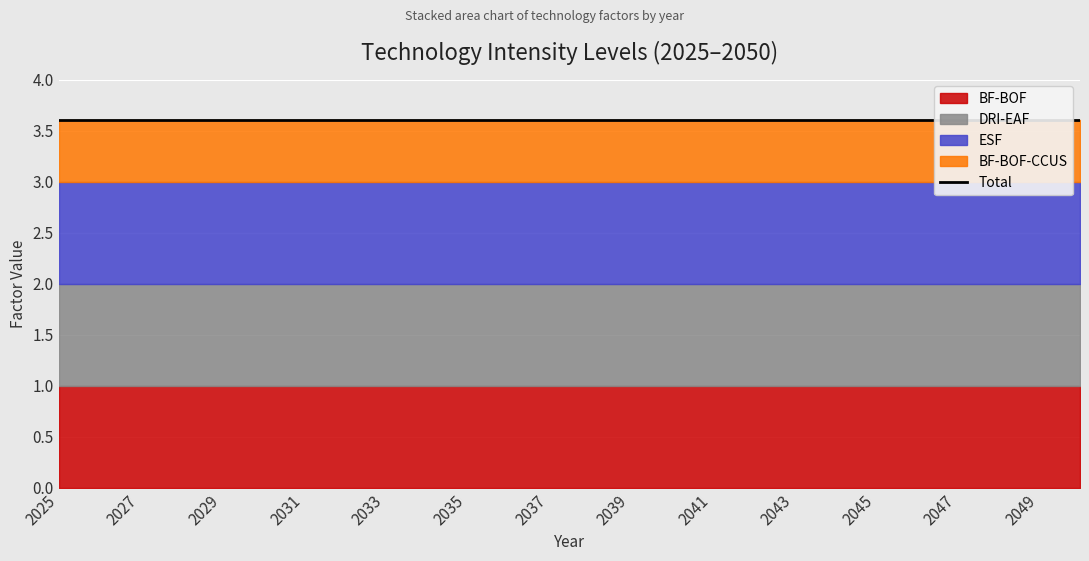

List the labels in order of BF-BOF-CCUS value, largest first.

2025, 2026, 2027, 2028, 2029, 2030, 2031, 2032, 2033, 2034, 2035, 2036, 2037, 2038, 2039, 2040, 2041, 2042, 2043, 2044, 2045, 2046, 2047, 2048, 2049, 2050